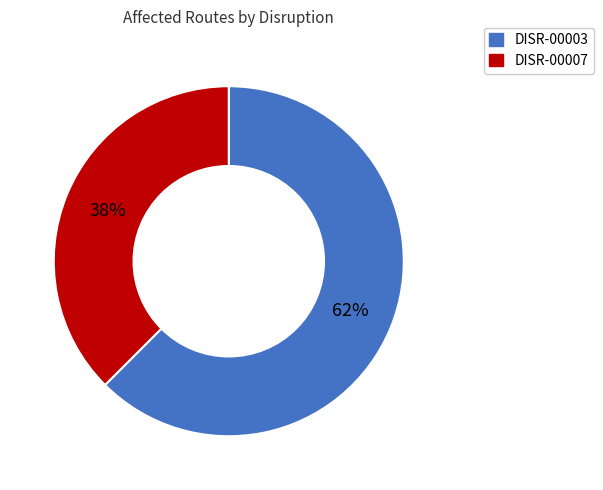

To the nearest percent, what is the average slice percentage?

50%